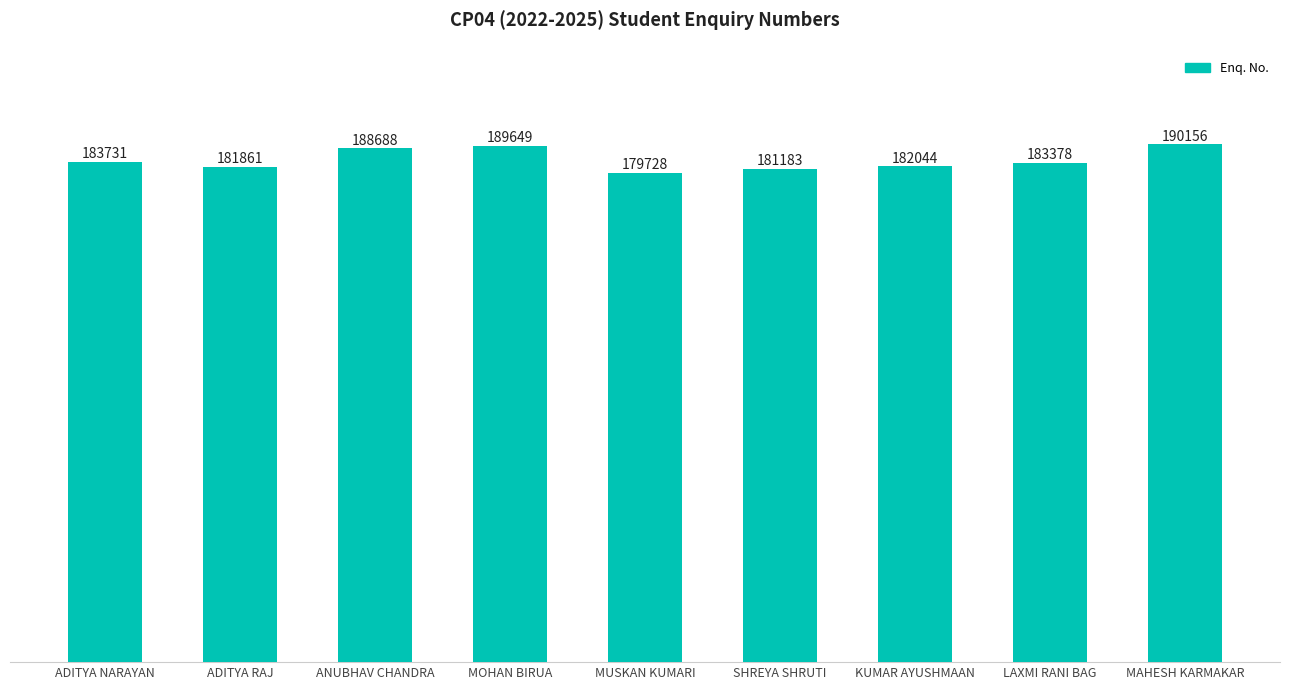

What is the difference between the second highest and second lowest values?

8466